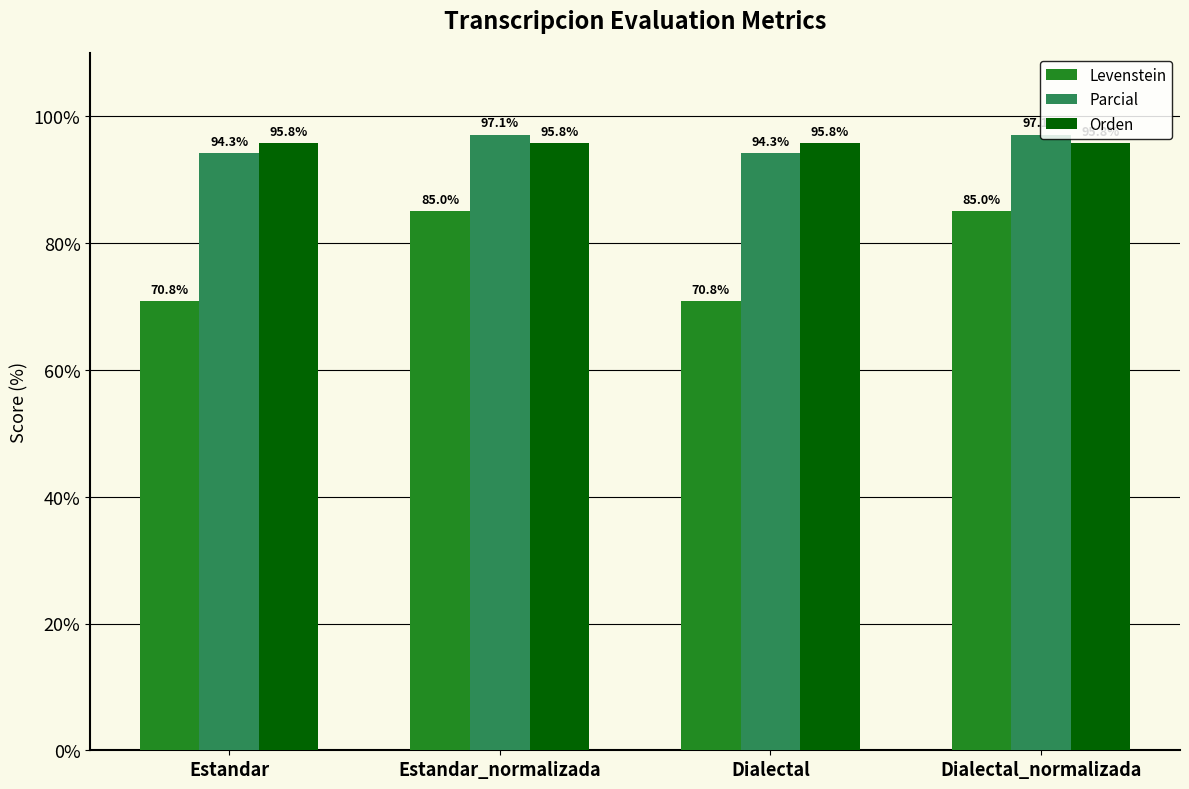

What is the difference between the highest and lowest values at Dialectal_normalizada?

12.1